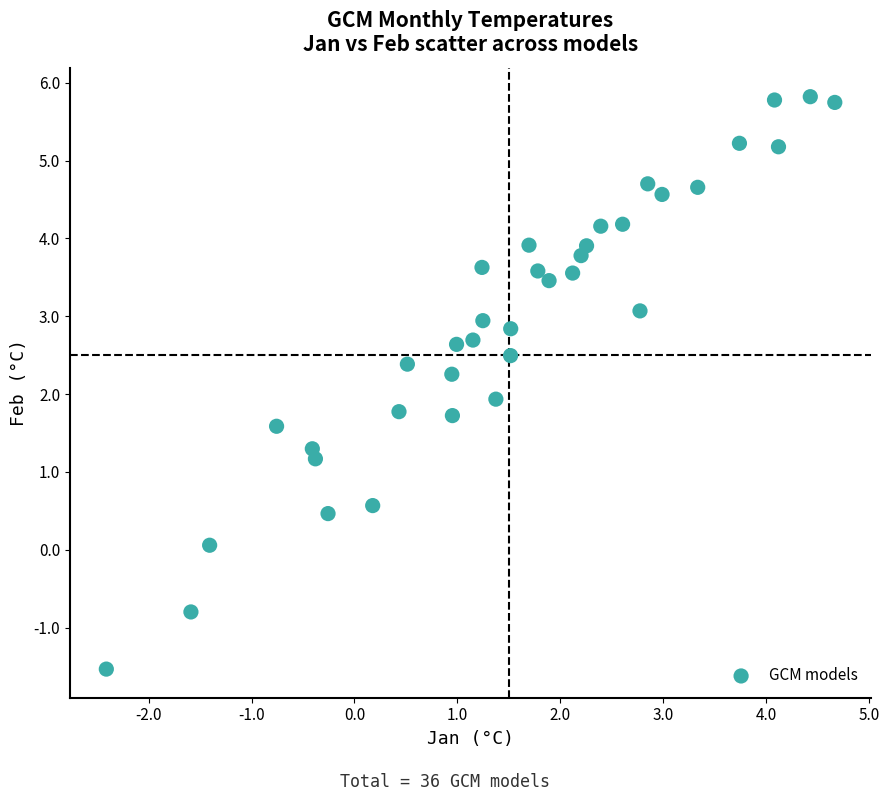

What is the range of X values (max minus min)?

7.1